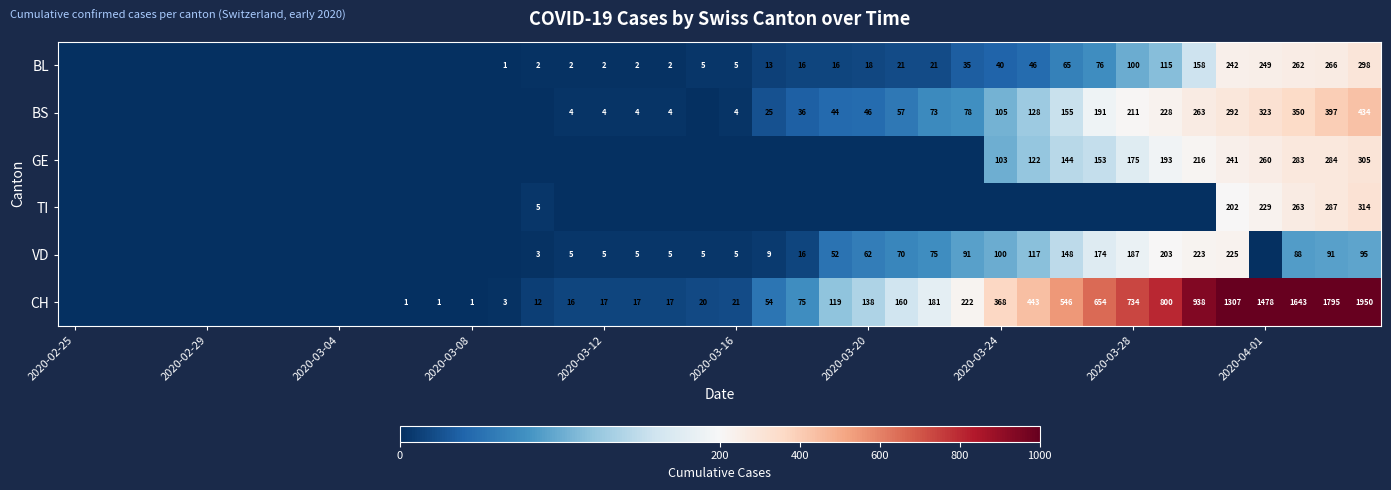

Is it true that BS equals 211 at 2020-03-28?

True